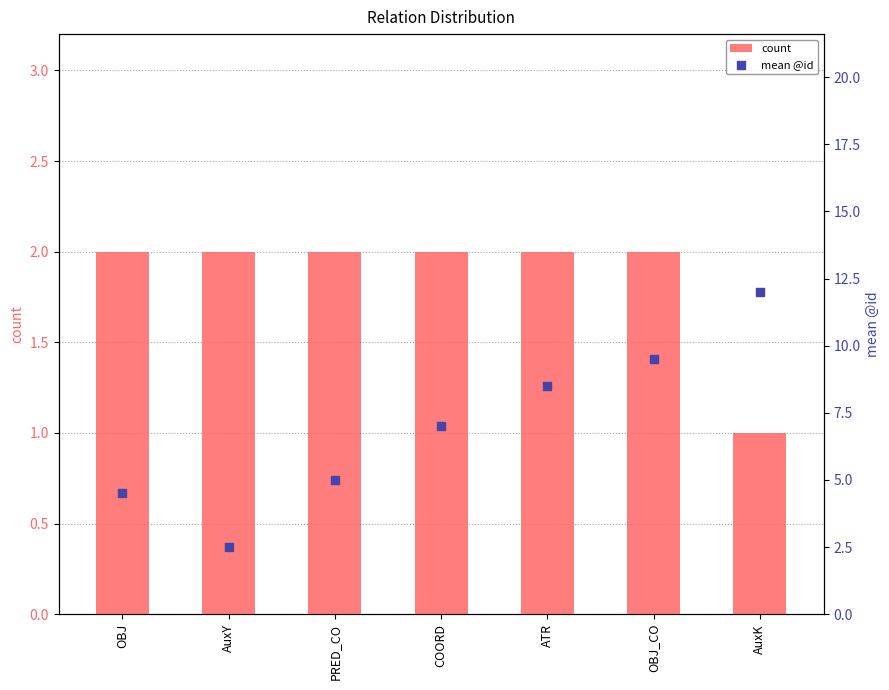

Which series reaches the maximum Y coordinate?

mean @id